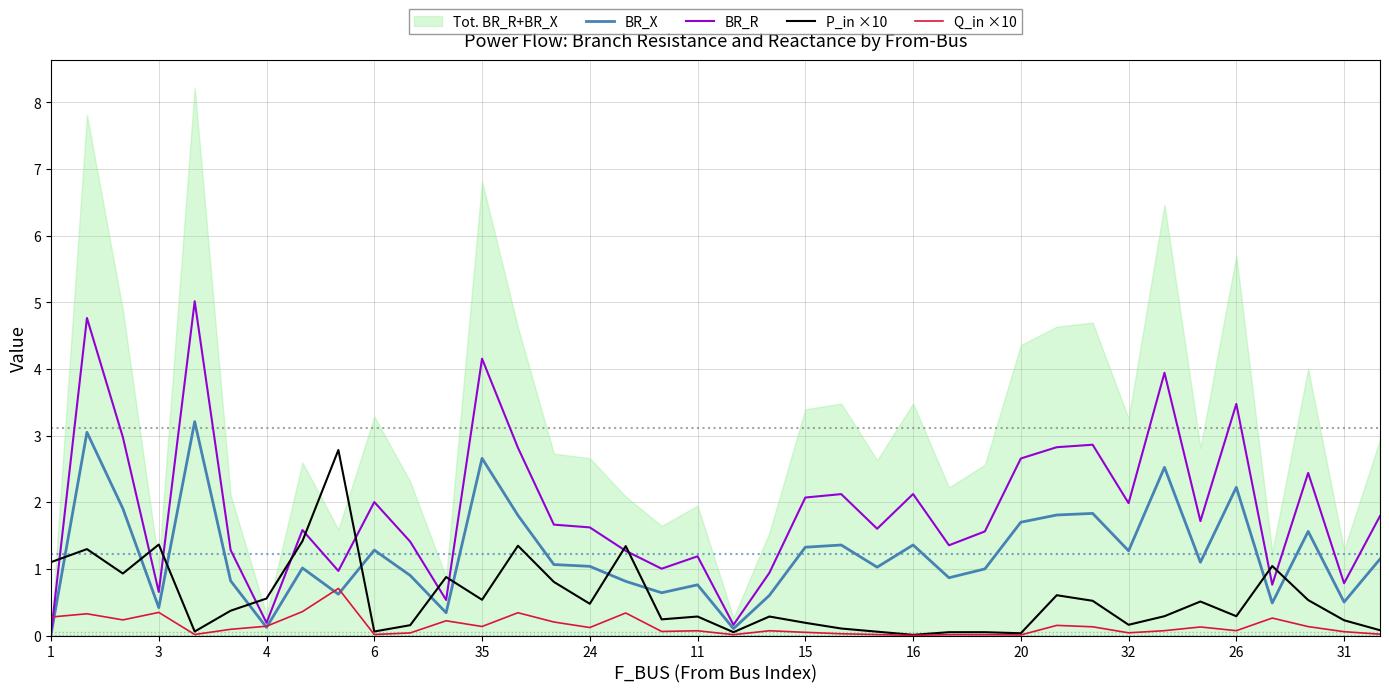

Which series ends up on top after the final intersection of P_in ×10 and BR_R?

BR_R